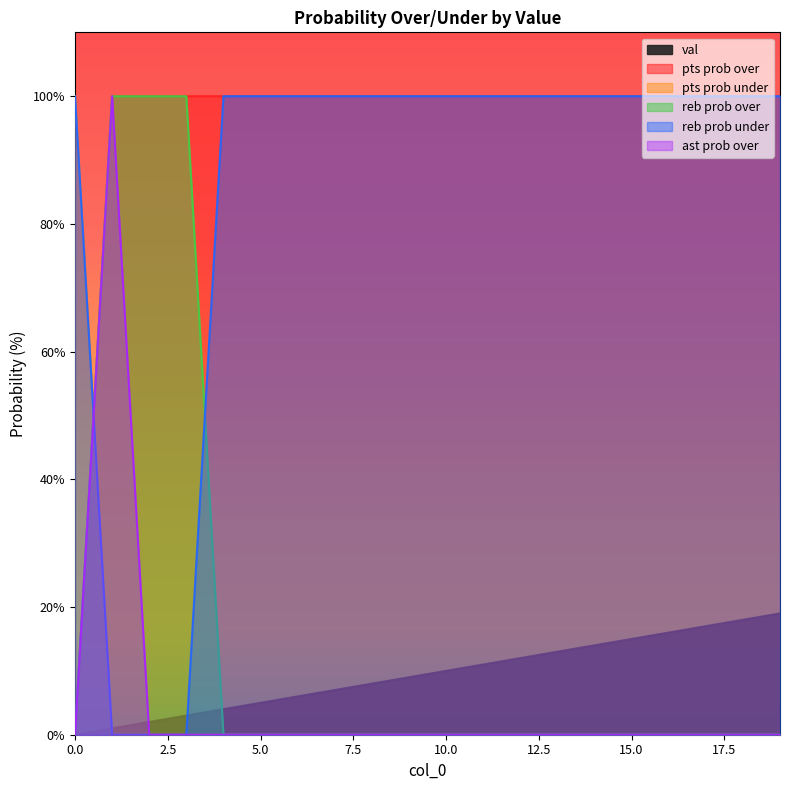

What is the total value across all series at 0?

200